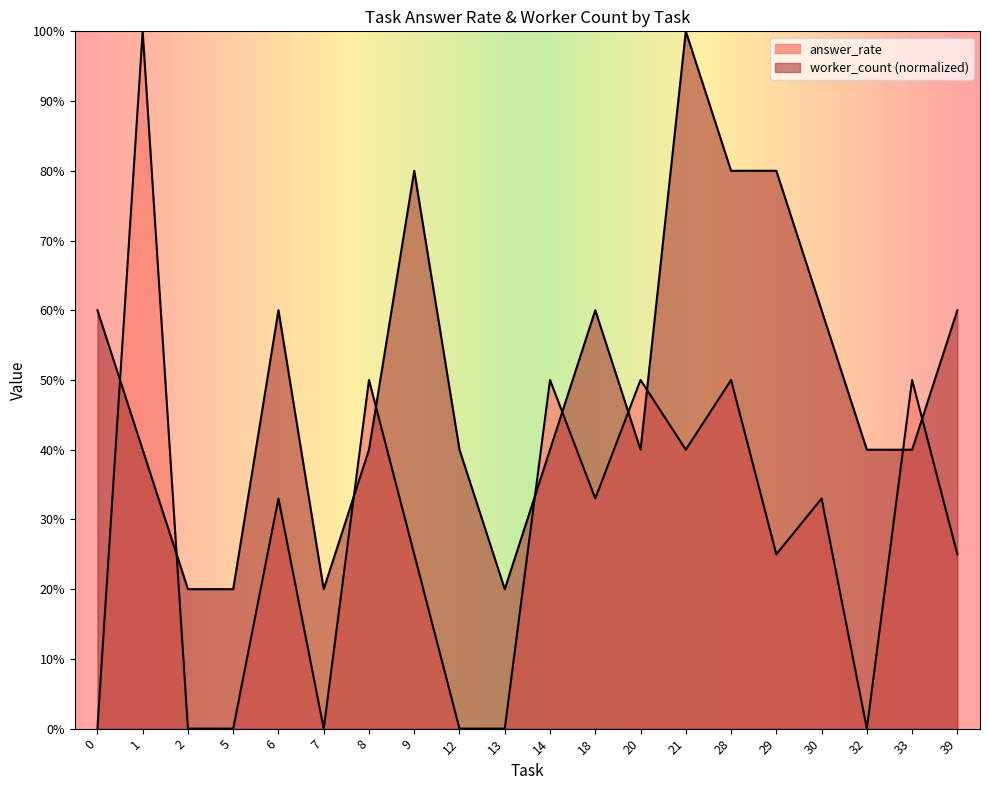

What is the total value across all series at 2?

0.2